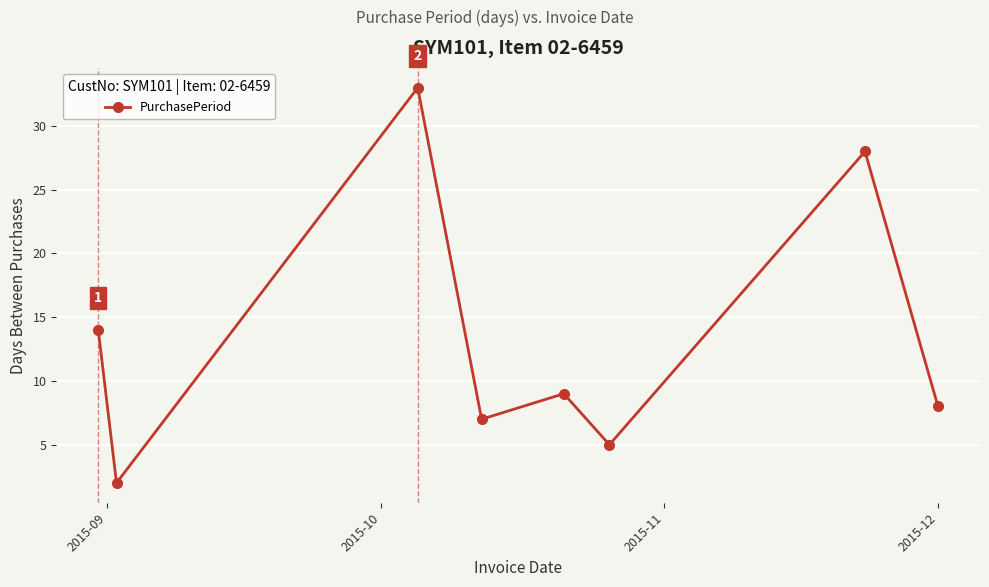

What is the difference between the maximum and minimum values?

31